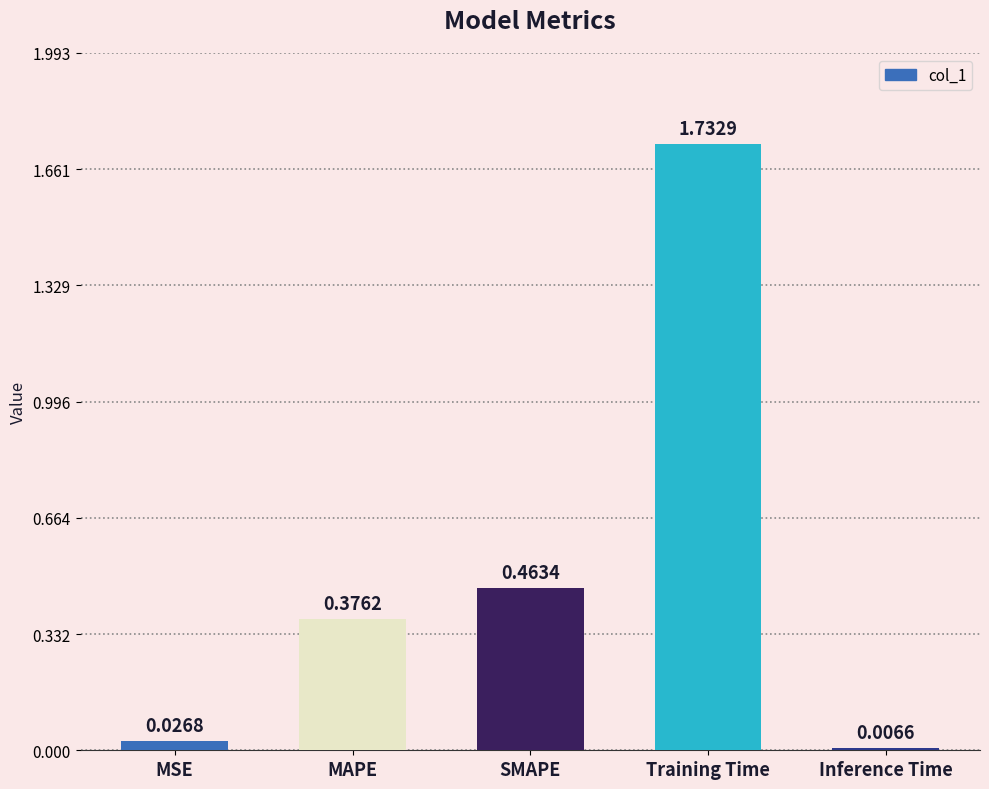

What is the sum of all values?

2.6